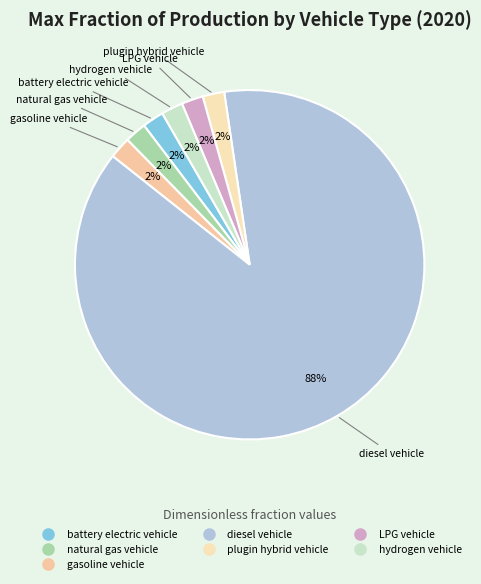

How many segments does this pie chart have?

7